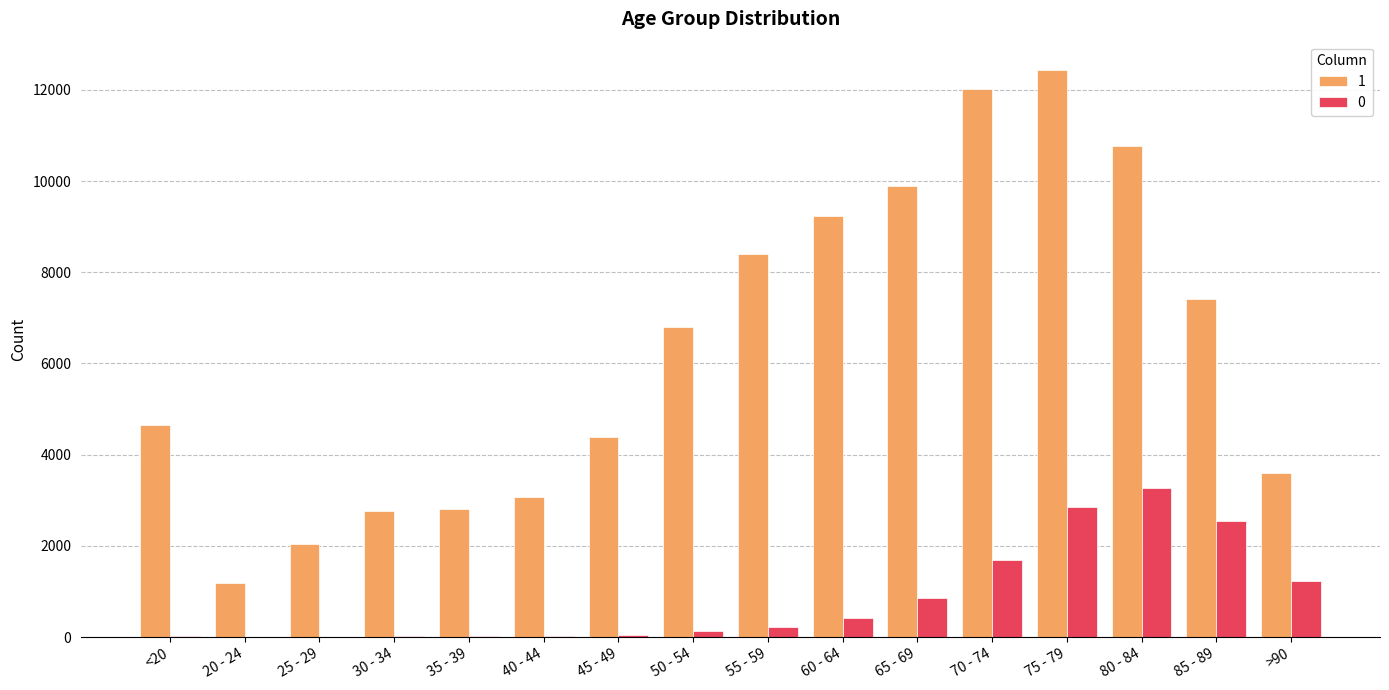

What is the greatest value displayed?

12434